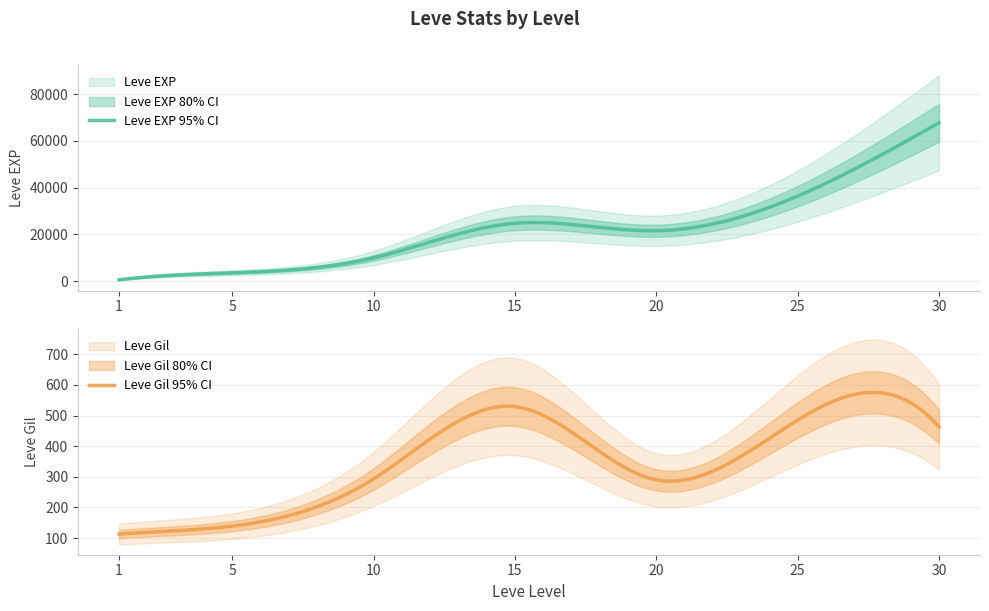

Which series has the widest spread of values?

Leve EXP